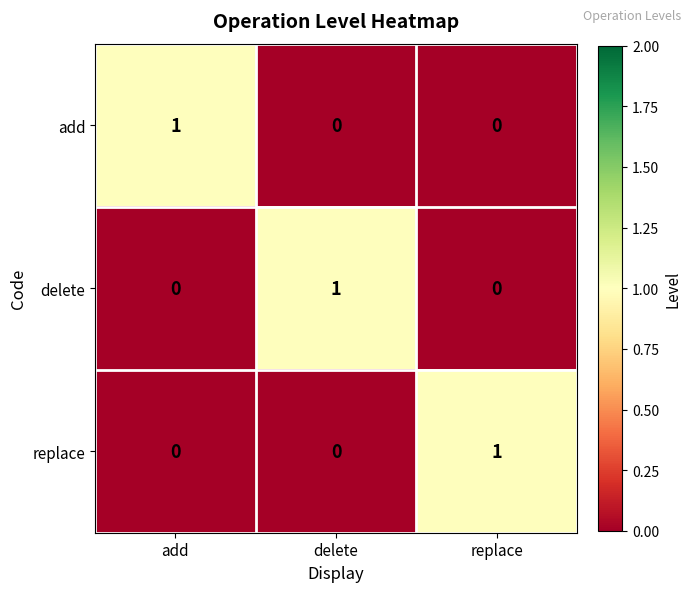

At how many categories does at least one series exceed 0?

3